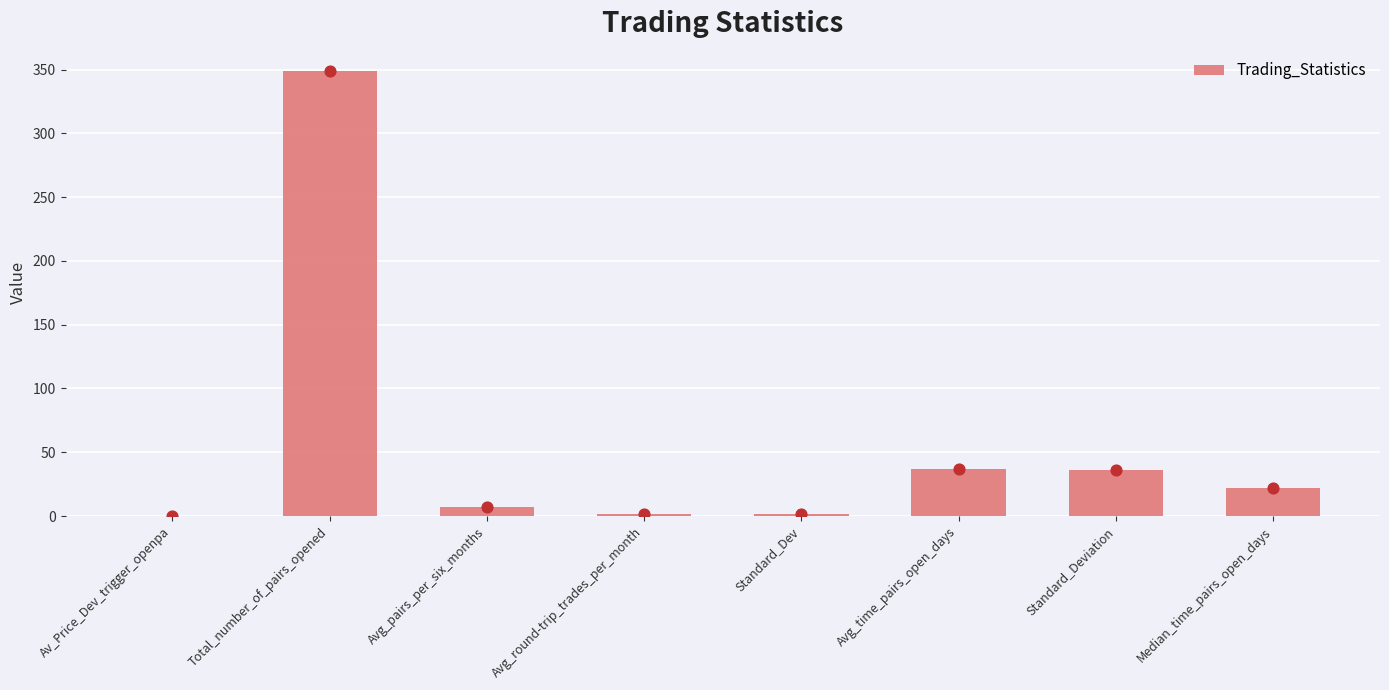

What is the change in value from Avg_round-trip_trades_per_month to Standard_Deviation?

+34.9